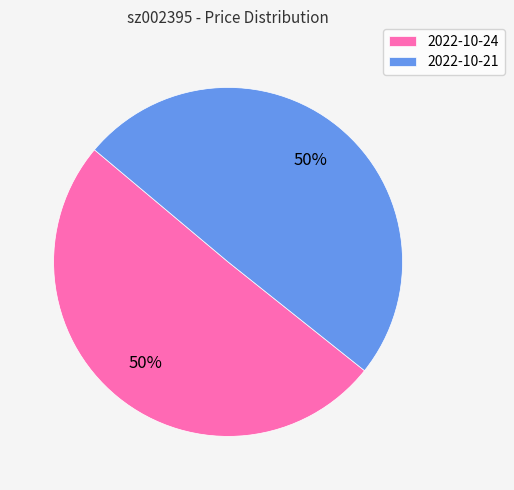

Approximately how many times larger is the value at 2022-10-24 compared to 2022-10-21?

1.0